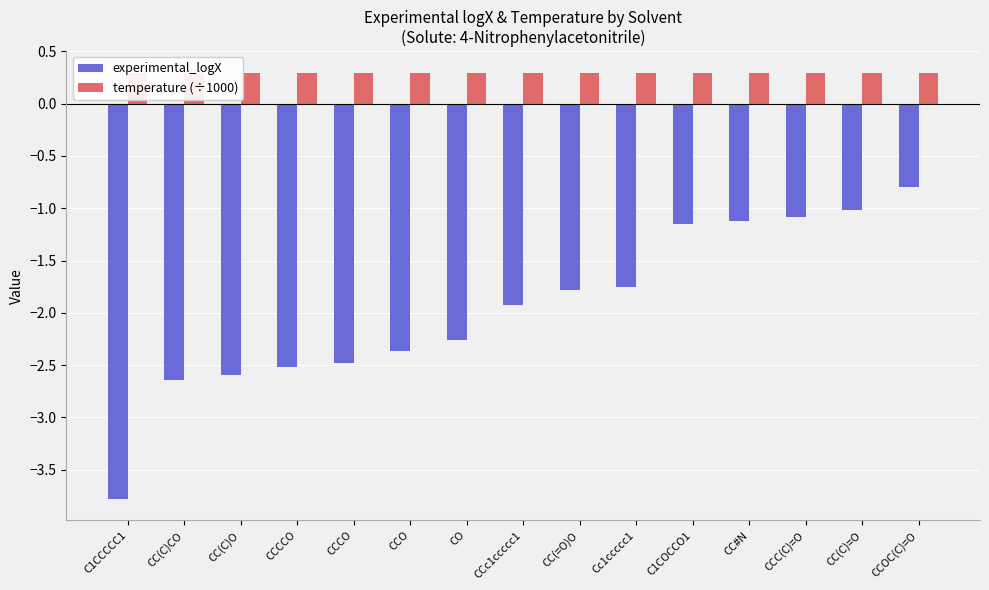

Reading left to right, extract all data points from this chart.

experimental_logX: -3.8	-2.6	-2.6	-2.5	-2.5	-2.4	-2.3	-1.9	-1.8	-1.8	-1.1	-1.1	-1.1	-1.0	-0.8
temperature (÷1000): 0.3	0.3	0.3	0.3	0.3	0.3	0.3	0.3	0.3	0.3	0.3	0.3	0.3	0.3	0.3